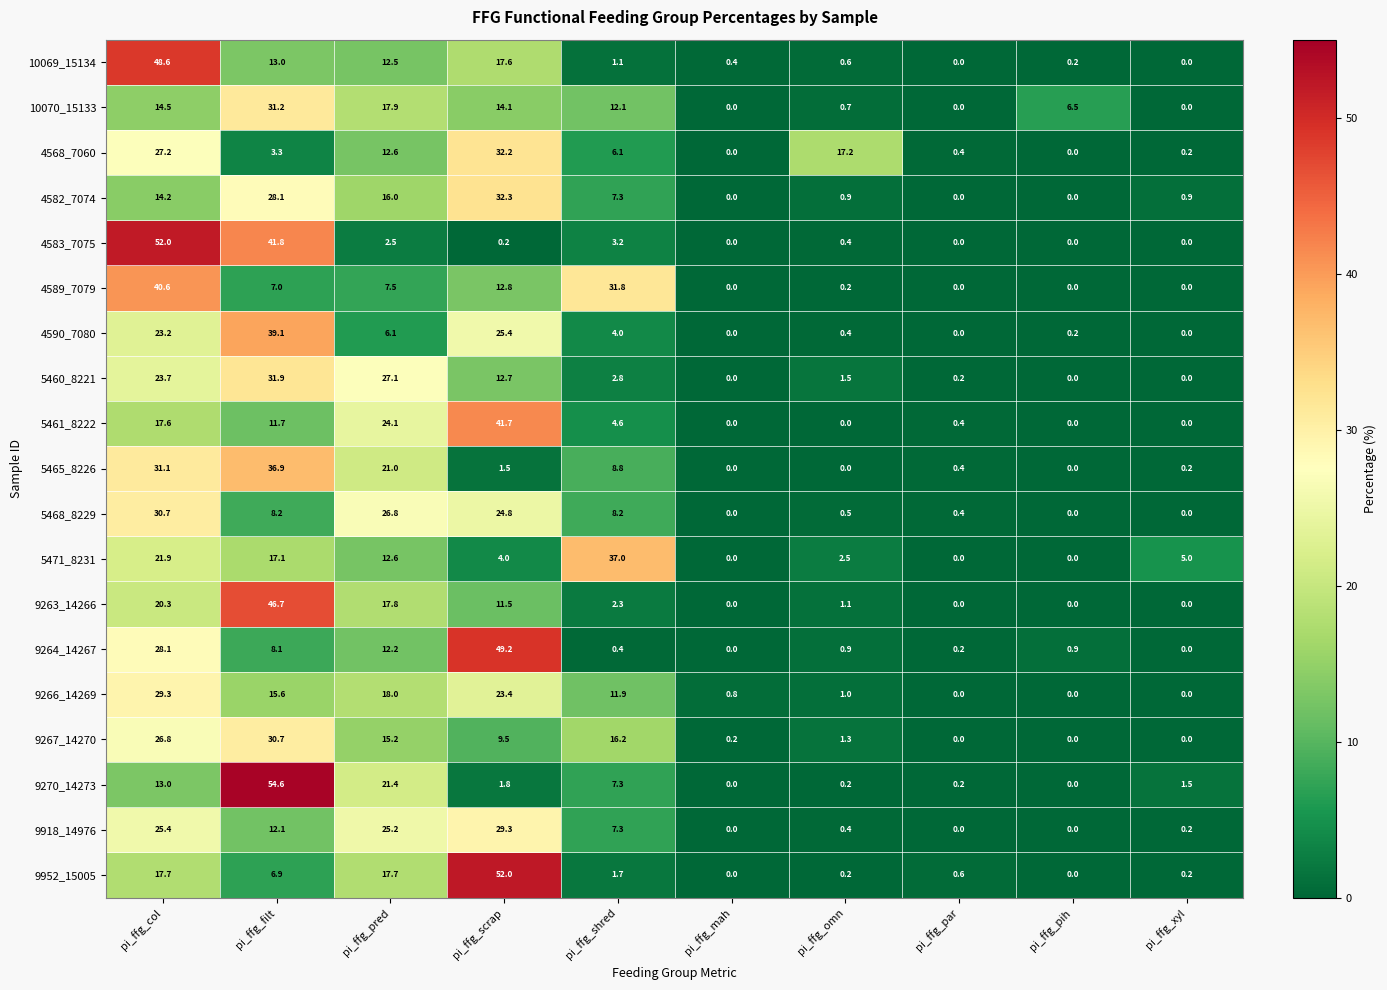

At which label is 4590_7080 closest to 19?

pi_ffg_col